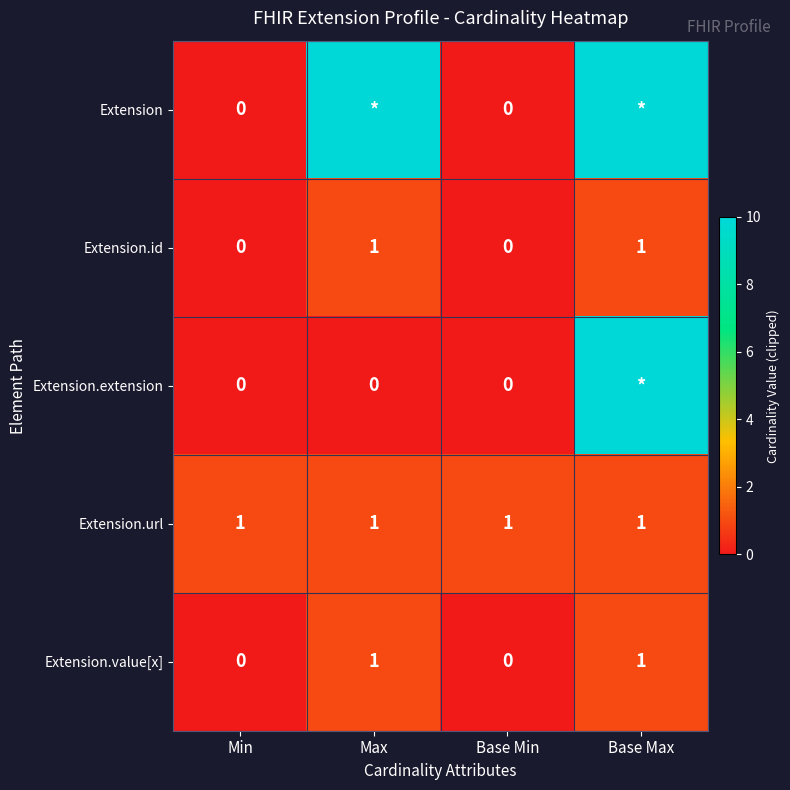

The value of Extension.url at Min is 1. True or false?

True